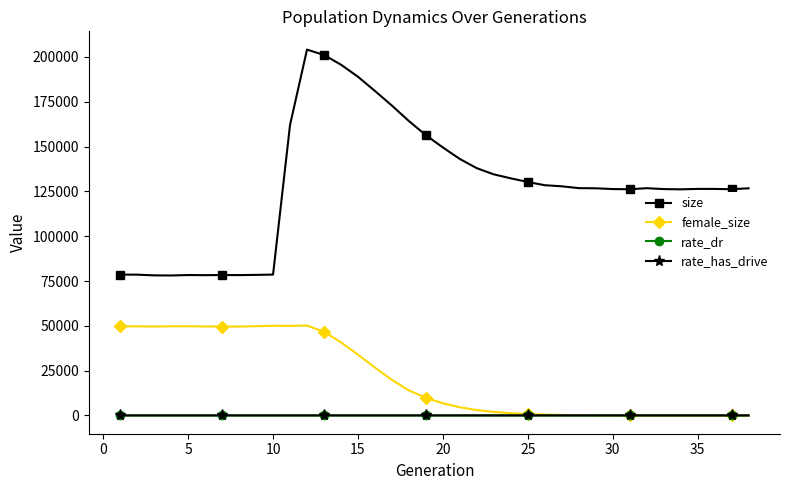

What is the difference between the maximum and minimum values in the size series?

126019.0